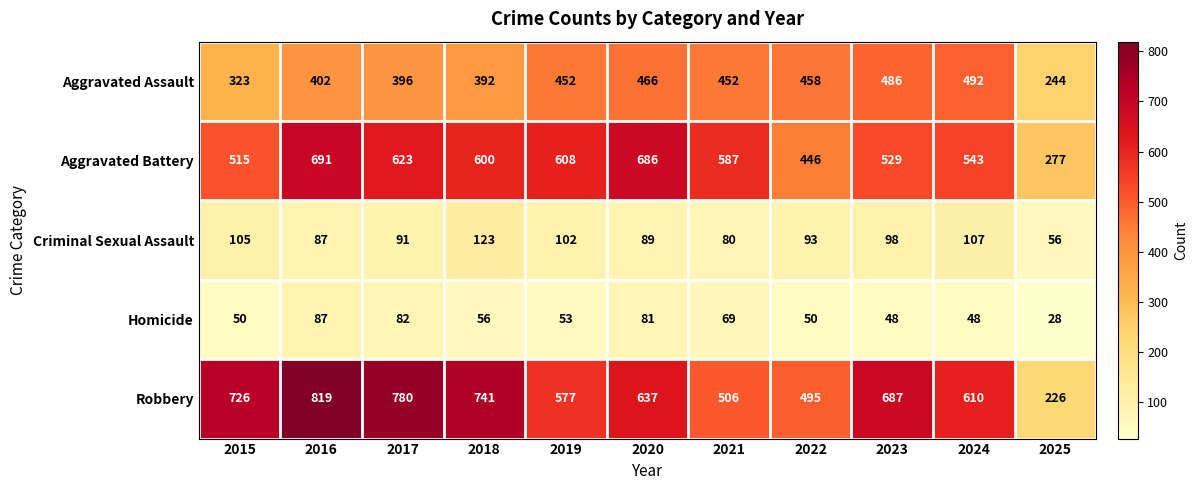

Is it true that Aggravated Battery equals 587 at 2021?

True